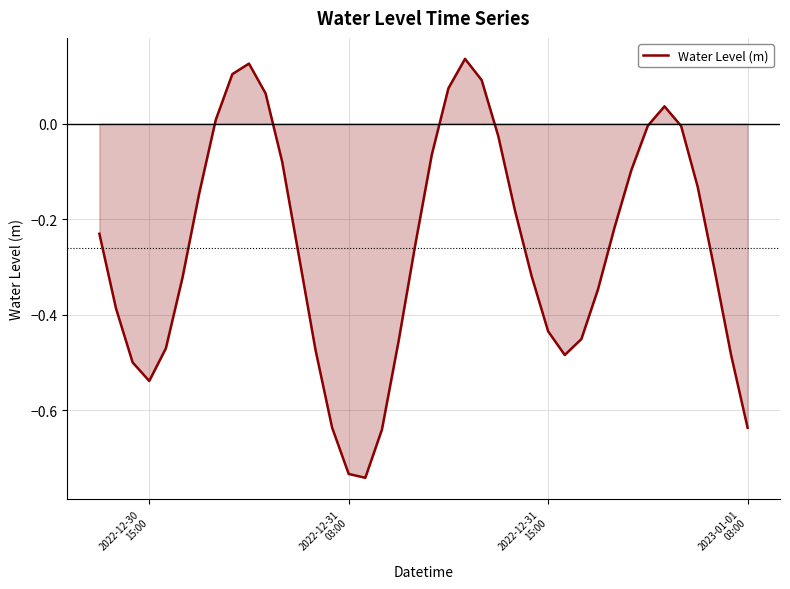

What is the difference between the maximum and minimum values?

0.9